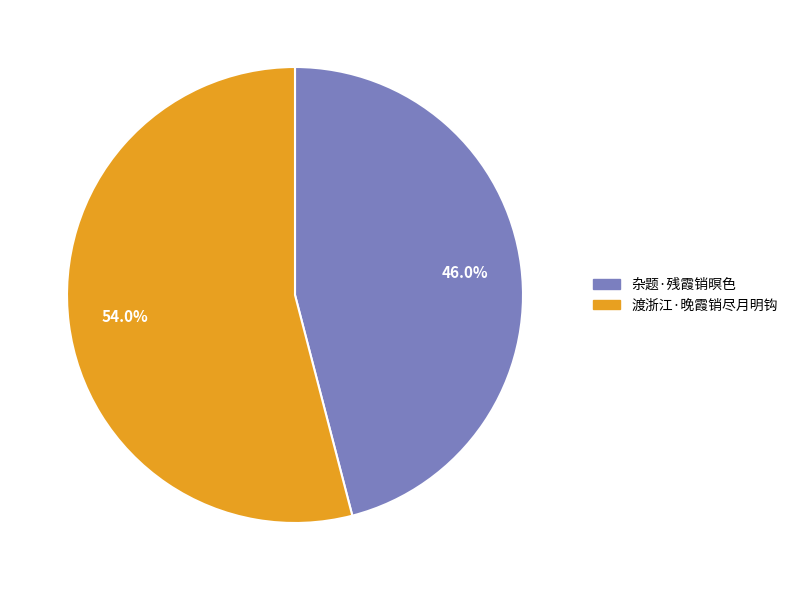

Does any single category account for the majority?

Yes